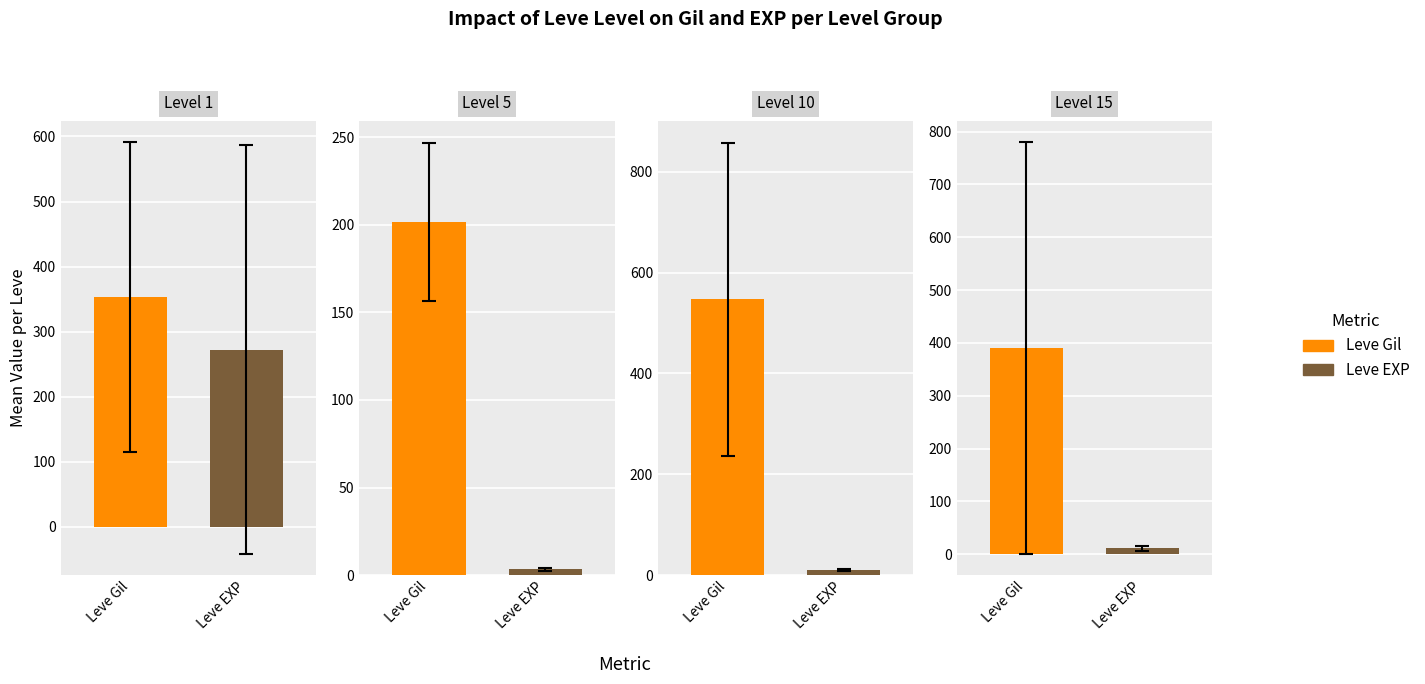

Count the number of data series in this chart.

2